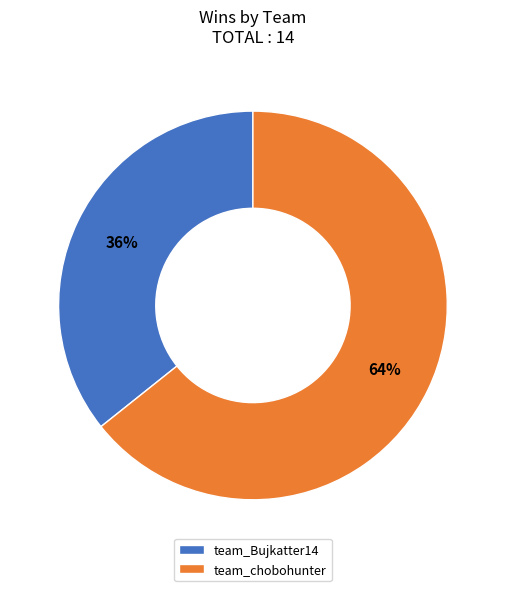

What is the largest slice in the pie chart?

team_chobohunter